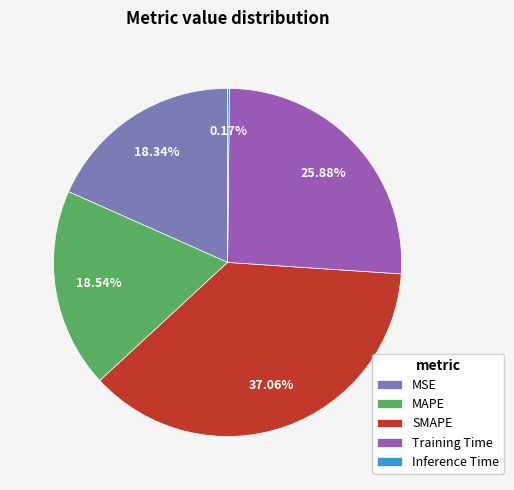

Does any single category account for the majority?

No